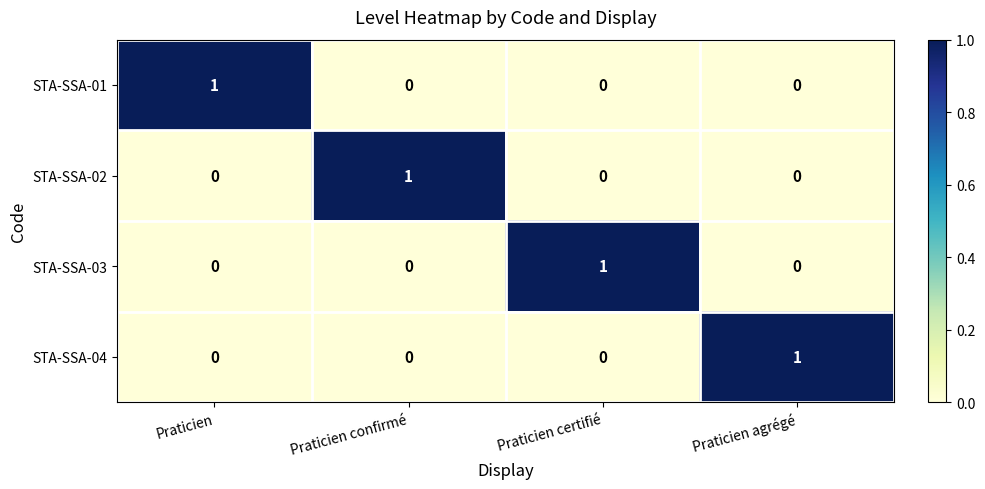

The value of STA-SSA-01 at Praticien agrégé is 0. True or false?

True